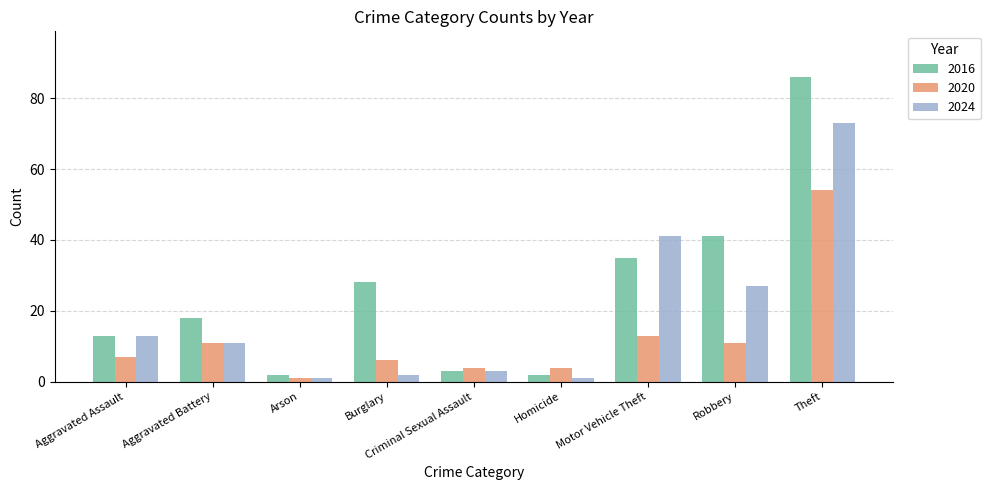

Rank the series at Burglary from lowest to highest value.

2024, 2020, 2016